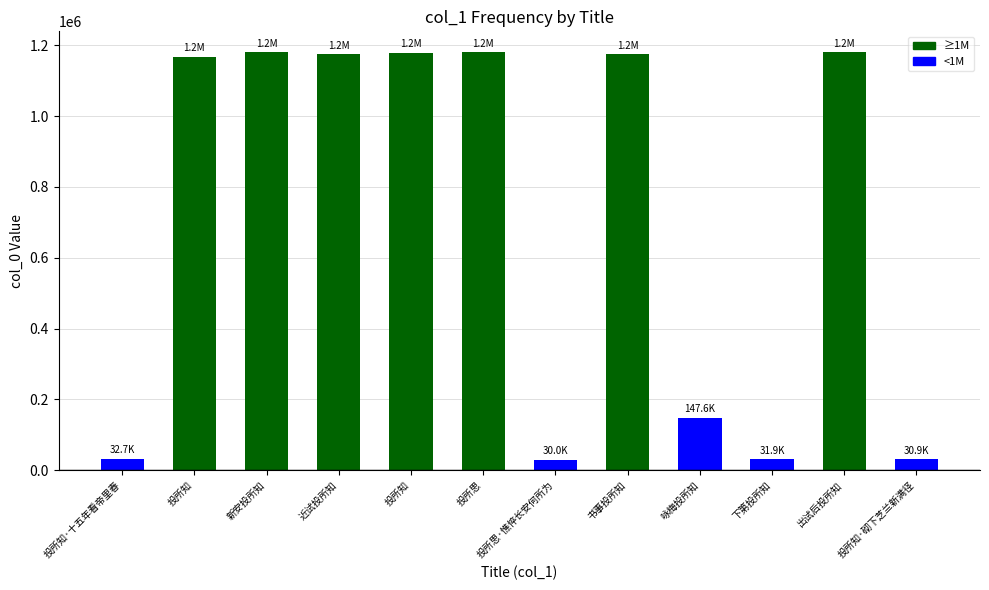

How many series are shown in this chart?

1